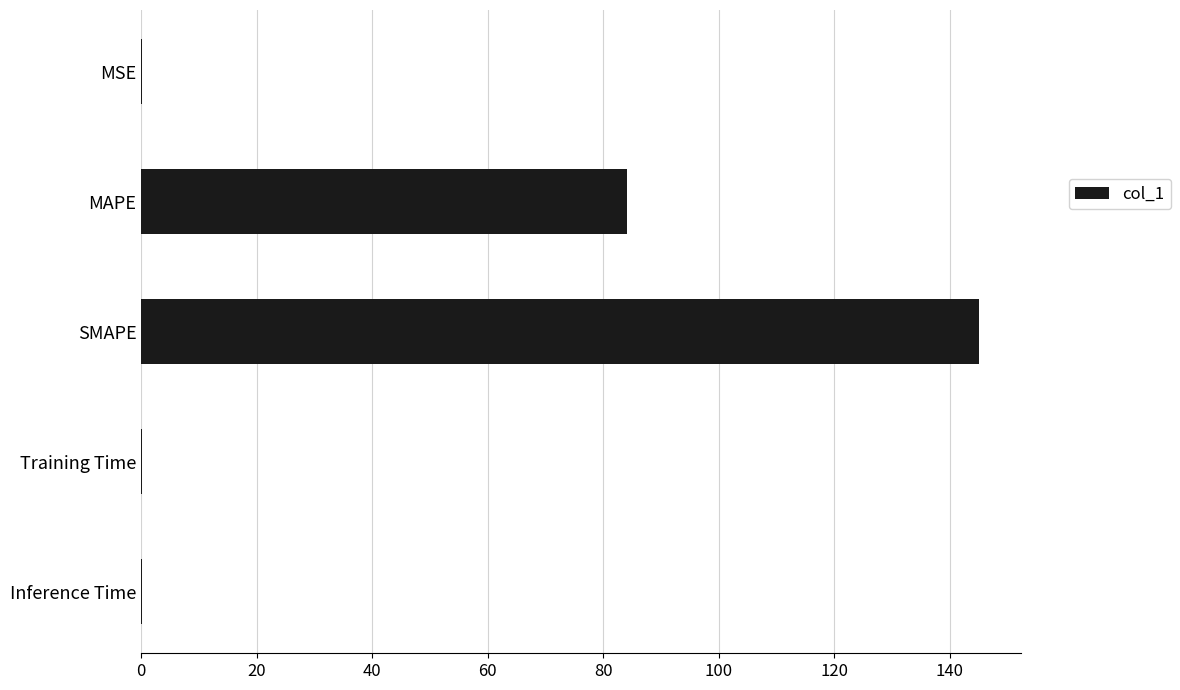

Is it true that the value at SMAPE is 93.1?

False